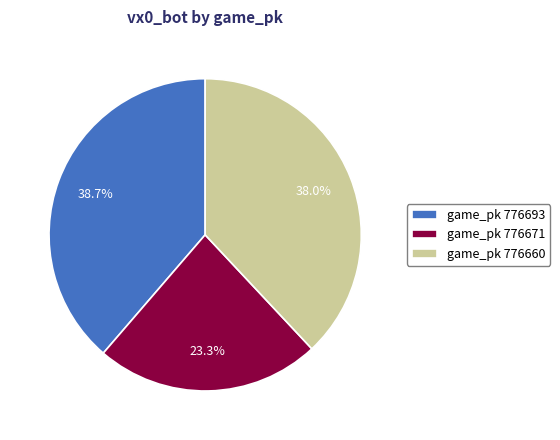

Does any single category account for the majority?

No